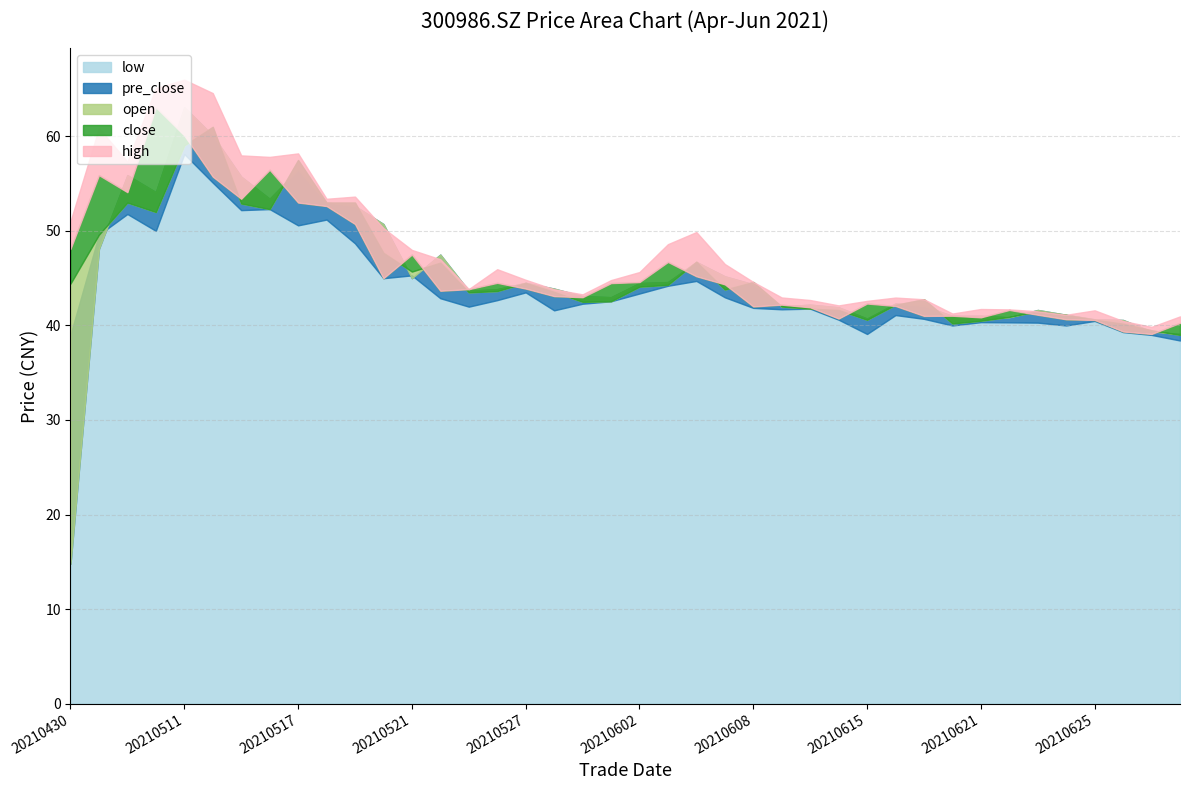

The low series shows 50.0 at 20210510. True or false?

True